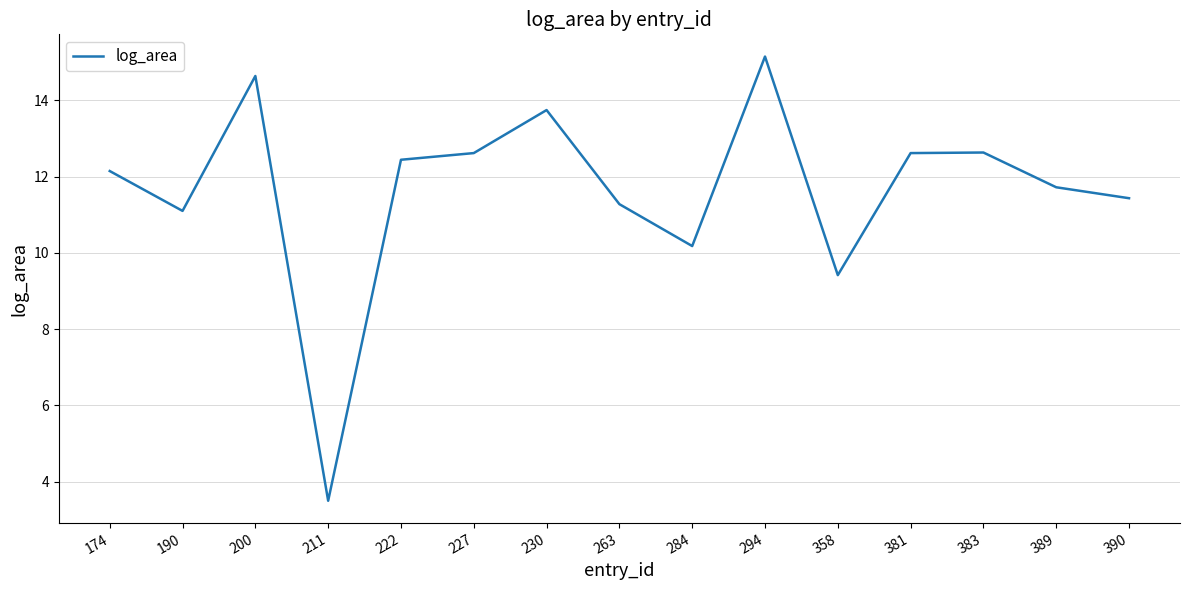

True or false: the data shows 3.5 at 211.

True